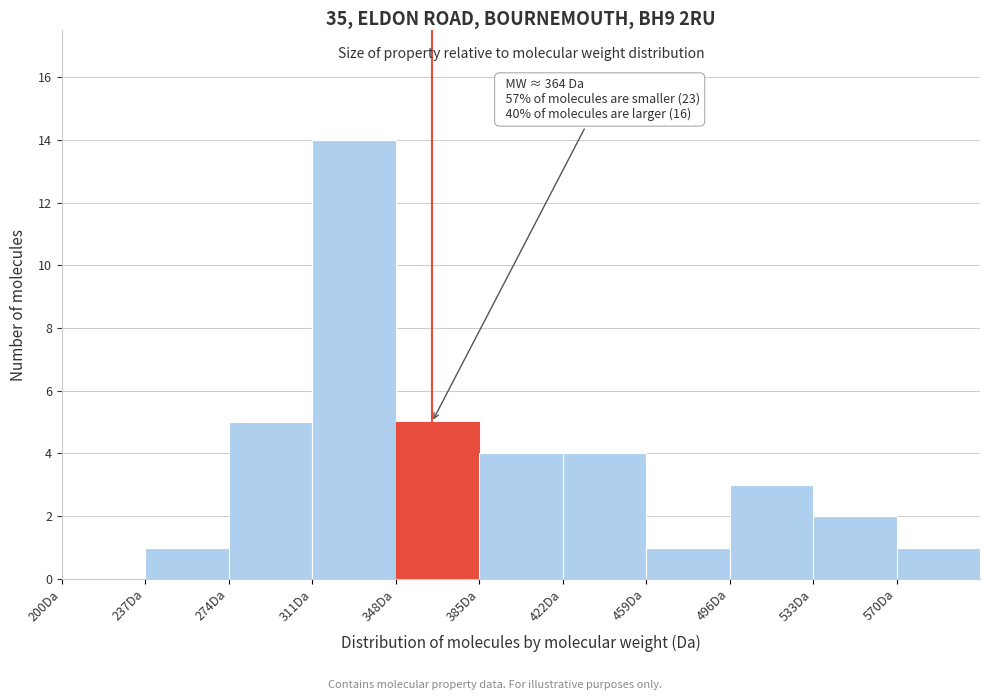

Over which range of the x-axis is the bar tallest?

311 to 348